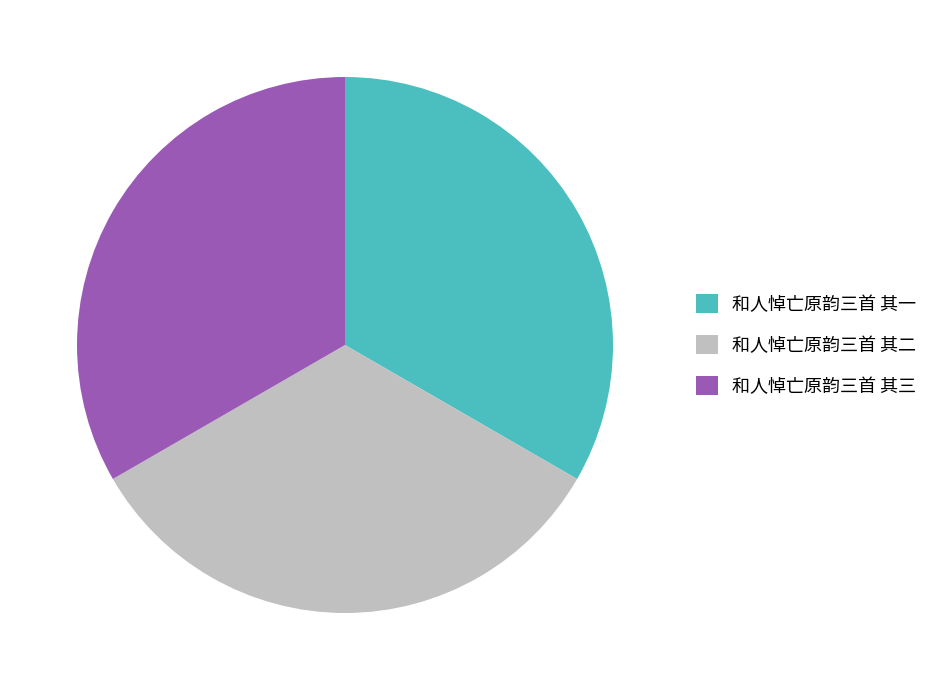

True or false: 和人悼亡原韵三首 其一 accounts for 47% of the total.

False